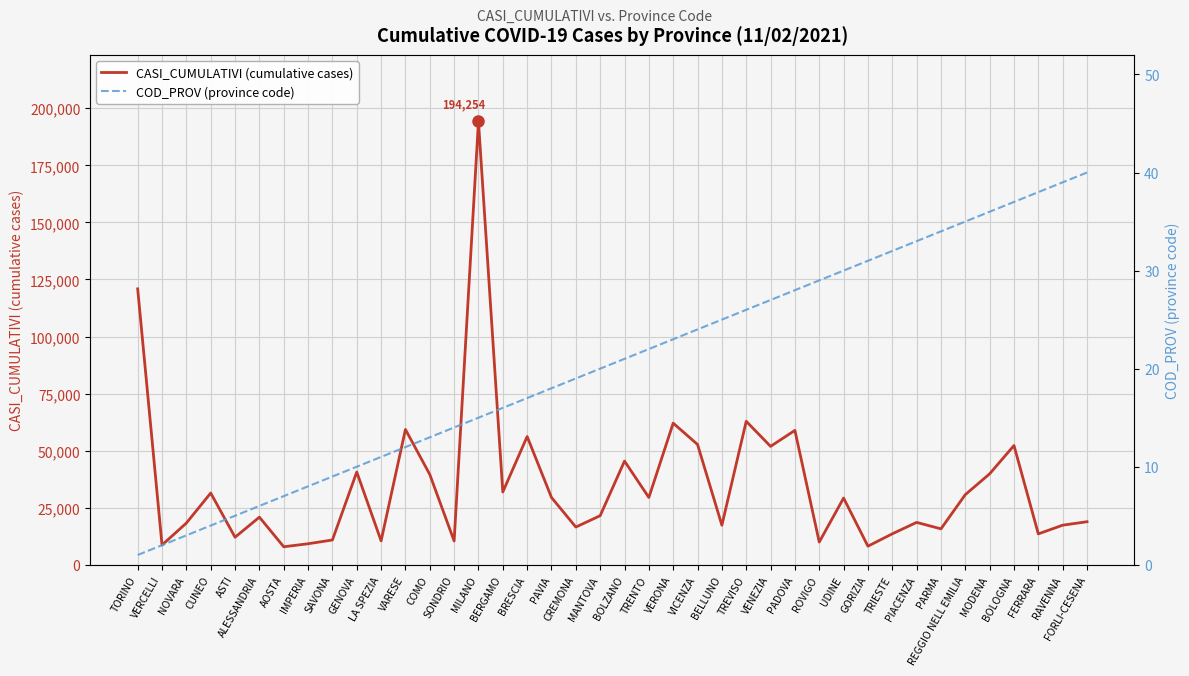

List the series in order of their overall mean, highest first.

CASI_CUMULATIVI (cumulative cases), COD_PROV (province code)